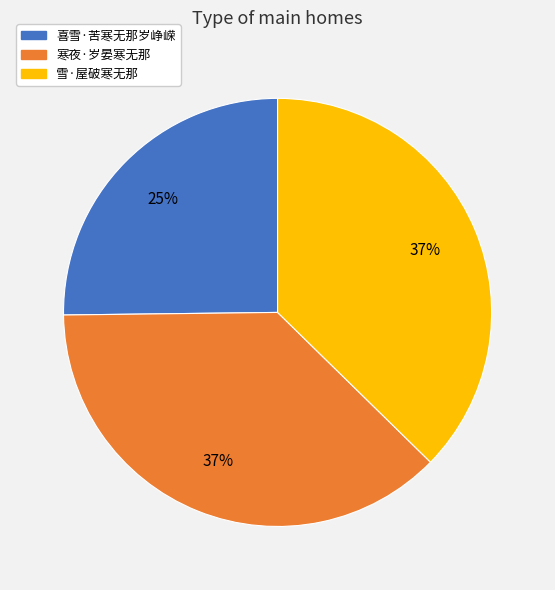

Count the number of slices in the pie.

3